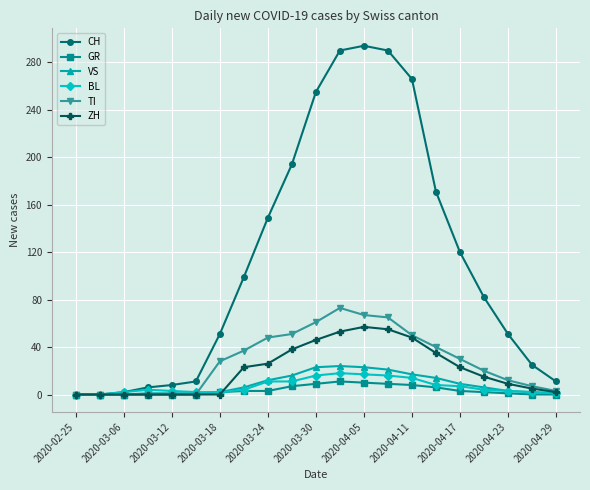

How many lines are shown in the chart?

6